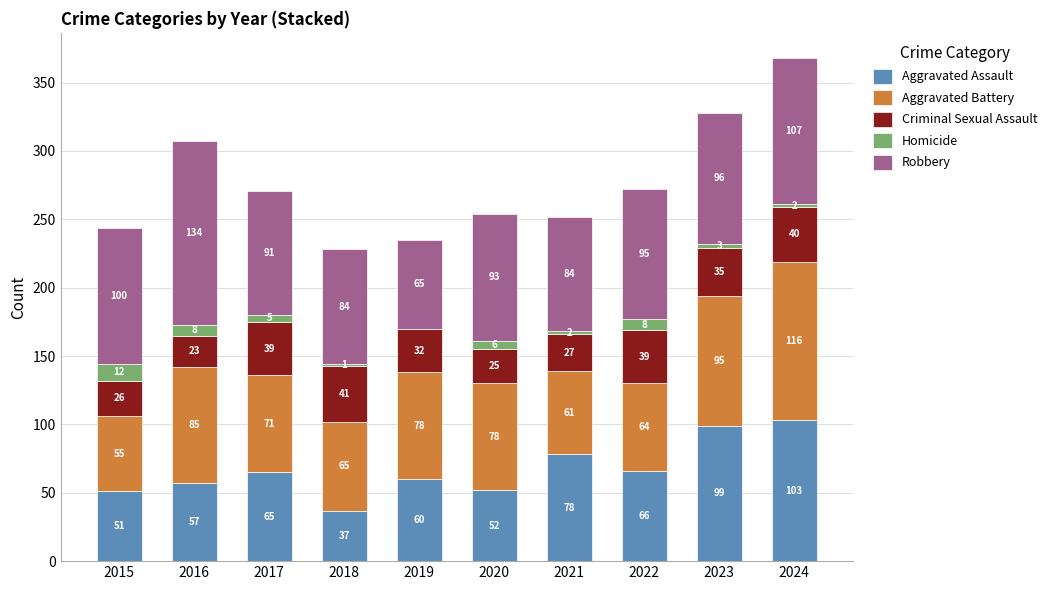

How many series are shown in this chart?

5